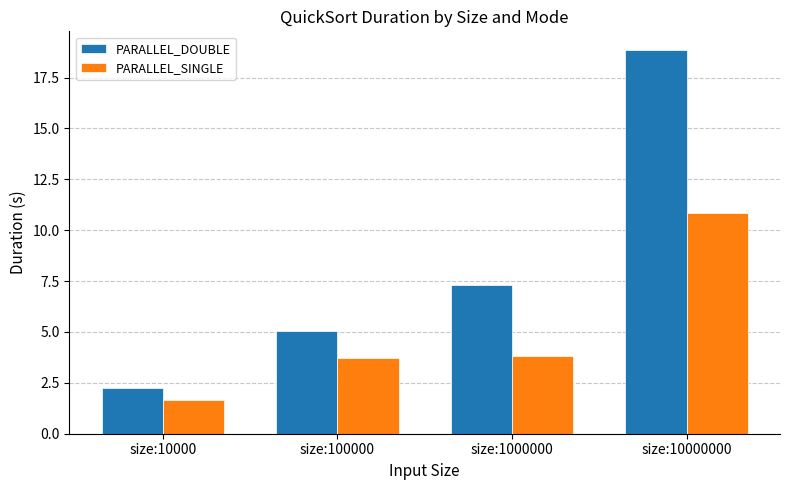

What is the total value across all series at size:10000?

3.9